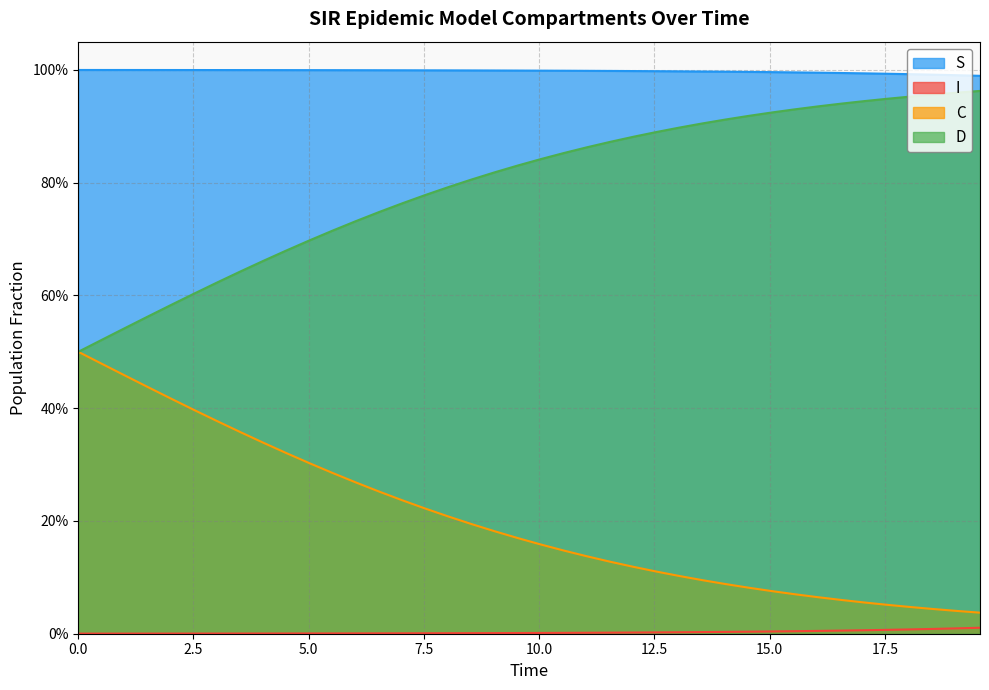

Which series has the widest spread of values?

C